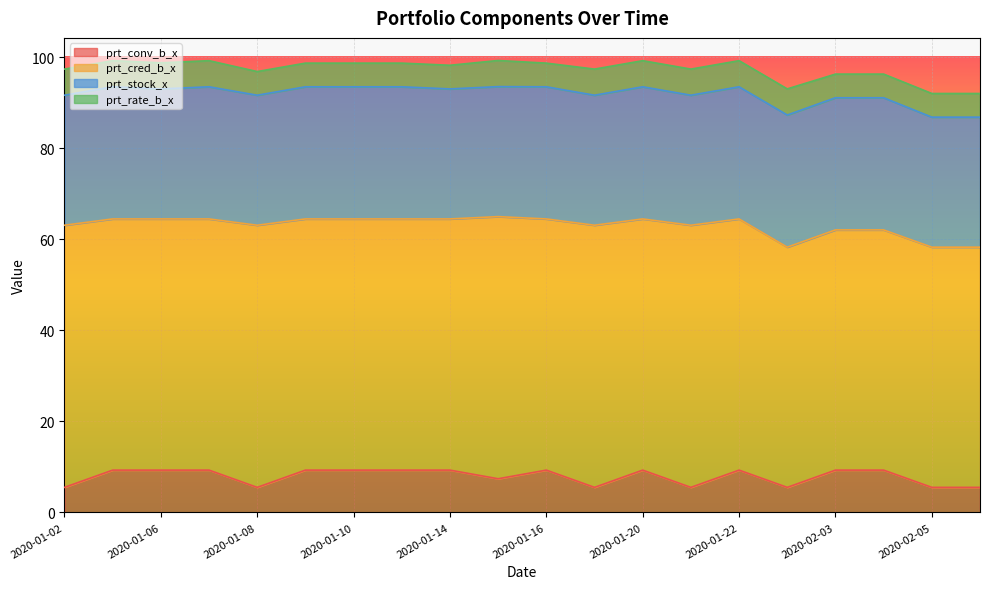

True or false: prt_stock_x and prt_rate_b_x cross at least once.

False